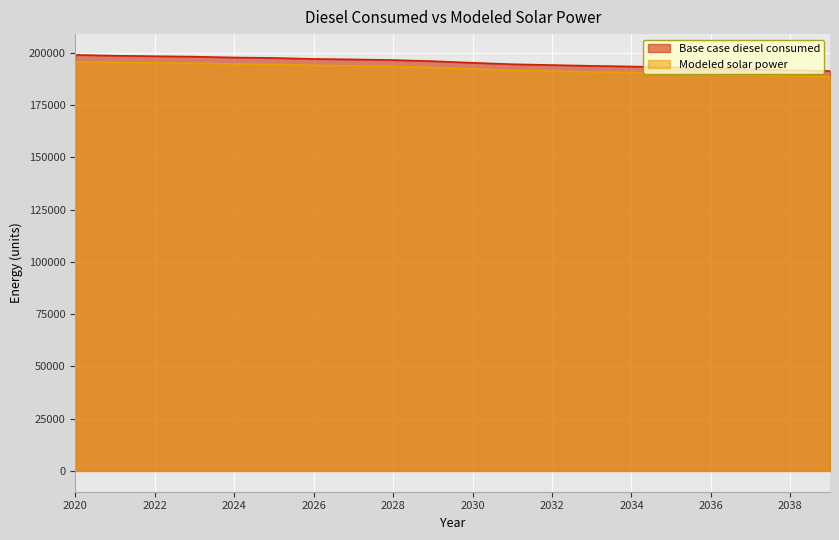

True or false: Base case diesel consumed has more than 1 points higher than both neighbors.

False